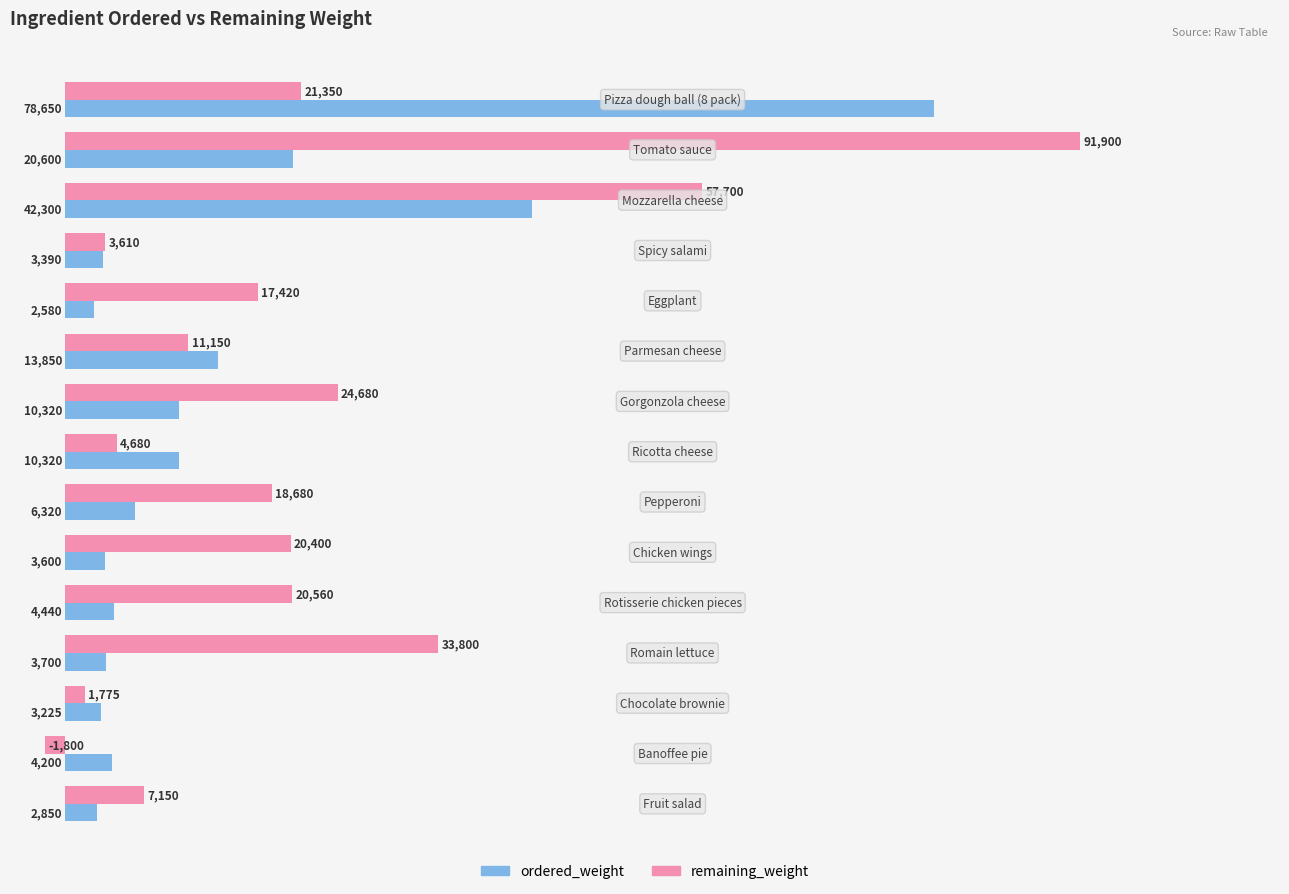

Count the number of categories in the chart.

15